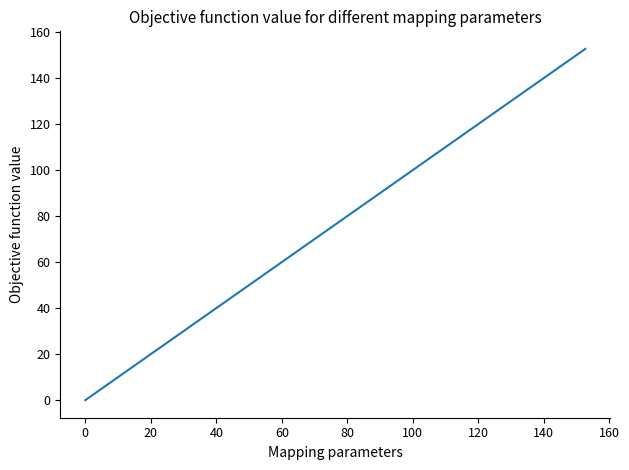

What is the greatest value displayed?

152.6